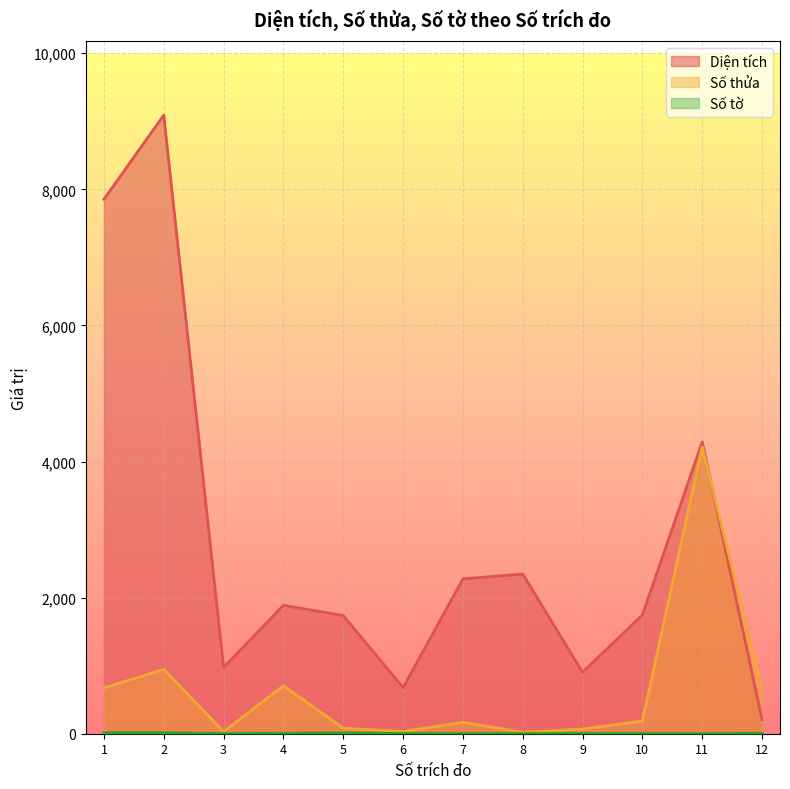

The value of Số thửa at 10 is 187.0. True or false?

True